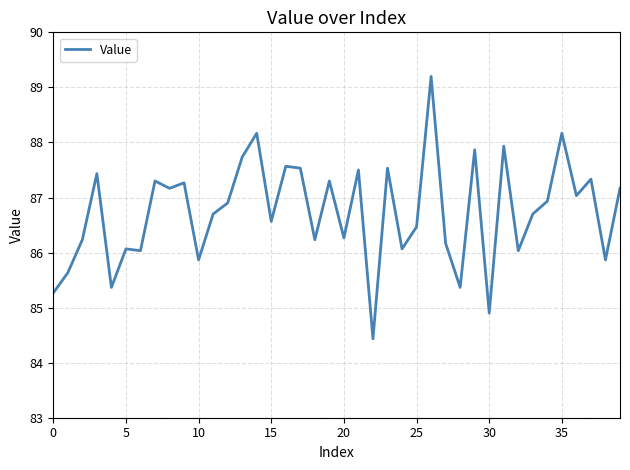

What is the maximum value shown in the chart?

89.2